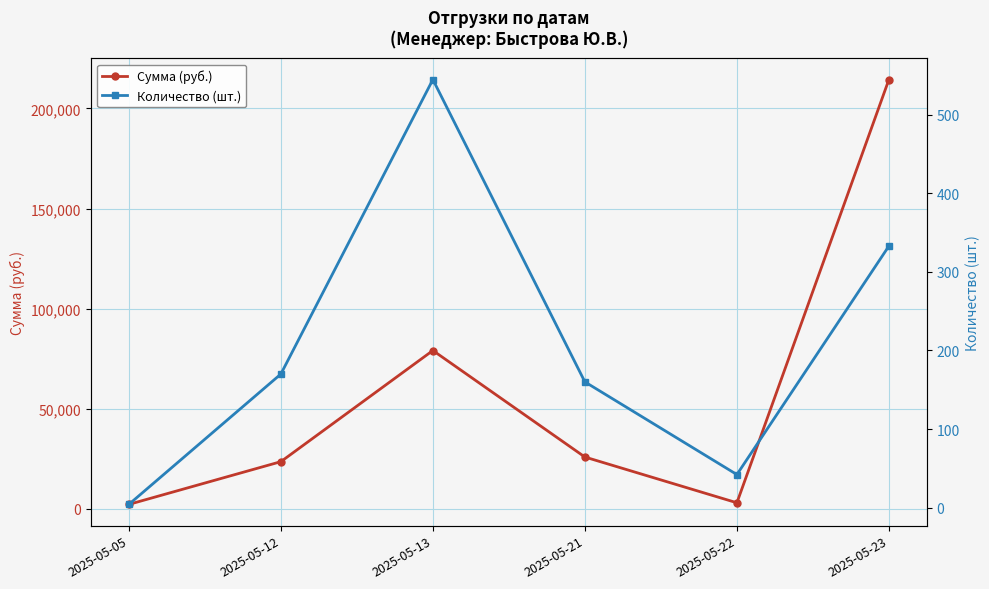

Between 2025-05-23 and 2025-05-05, which is larger?

2025-05-23